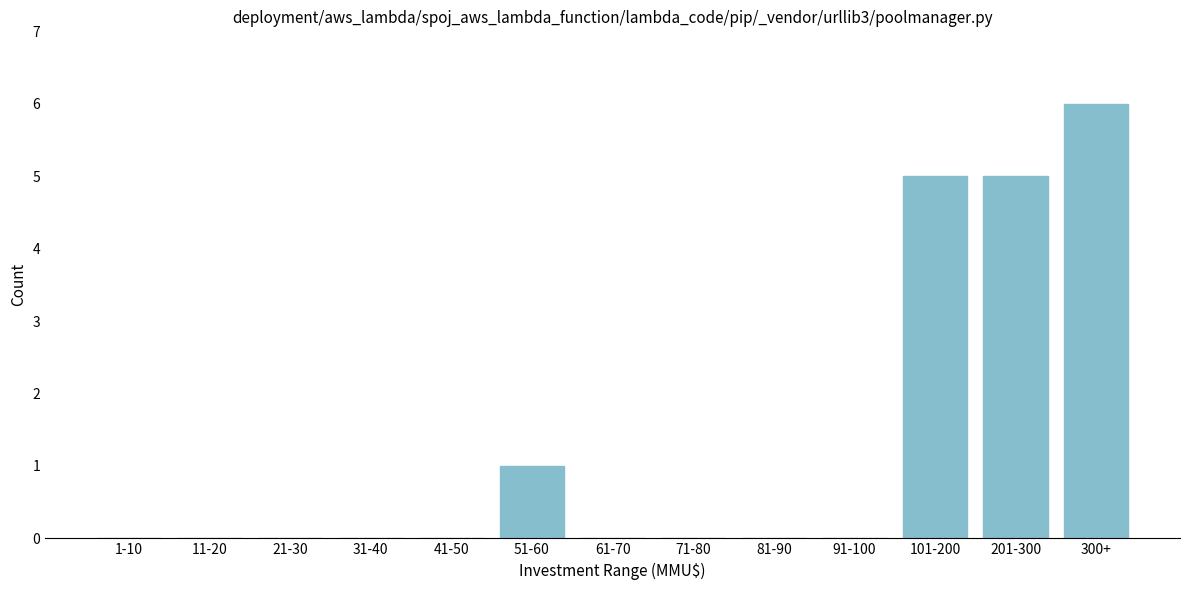

Reading right to left, transcribe all the data shown in this chart.

300+=6	201-300=5	101-200=5	91-100=0	81-90=0	71-80=0	61-70=0	51-60=1	41-50=0	31-40=0	21-30=0	11-20=0	1-10=0